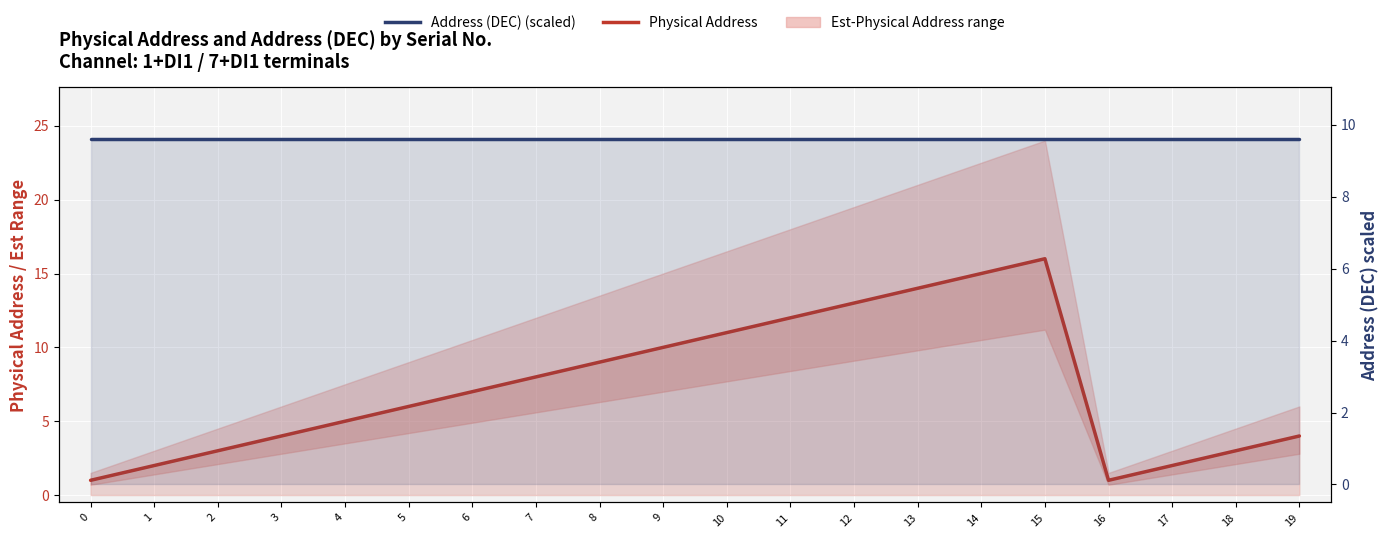

Rank the series at 16 from lowest to highest value.

Physical Address, Address (DEC) (scaled)